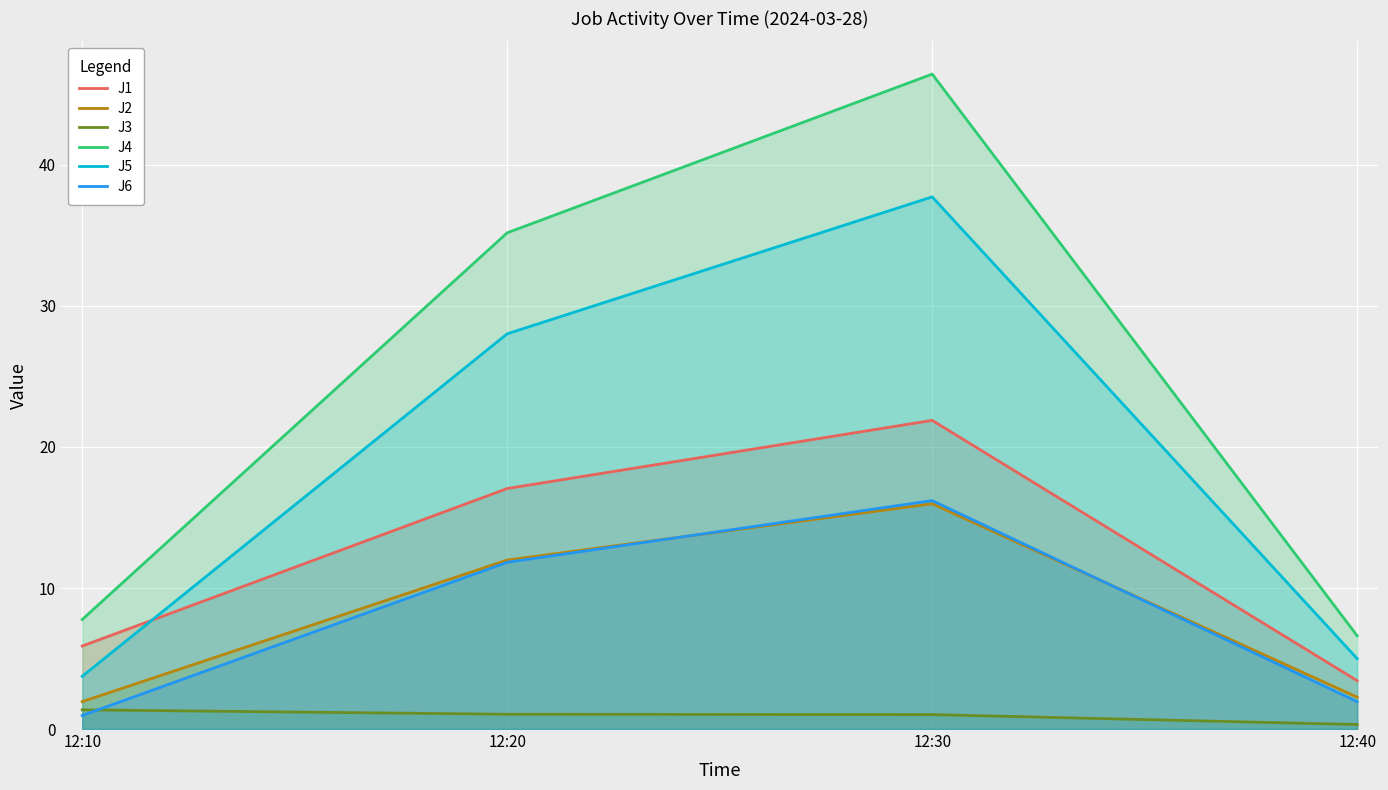

How many lines are shown in the chart?

6